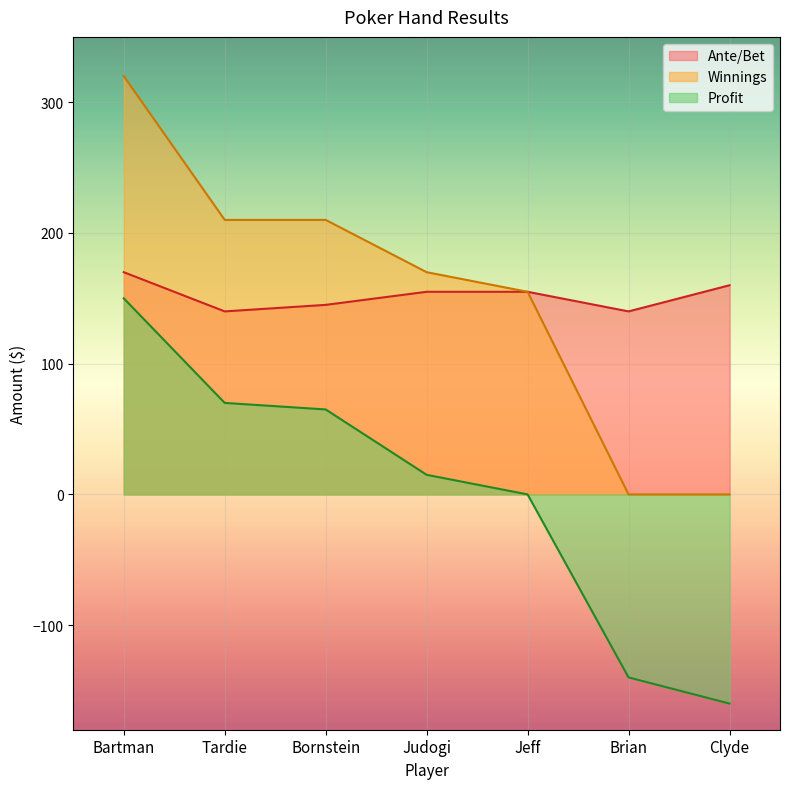

The value of Profit at Judogi is 15. True or false?

True